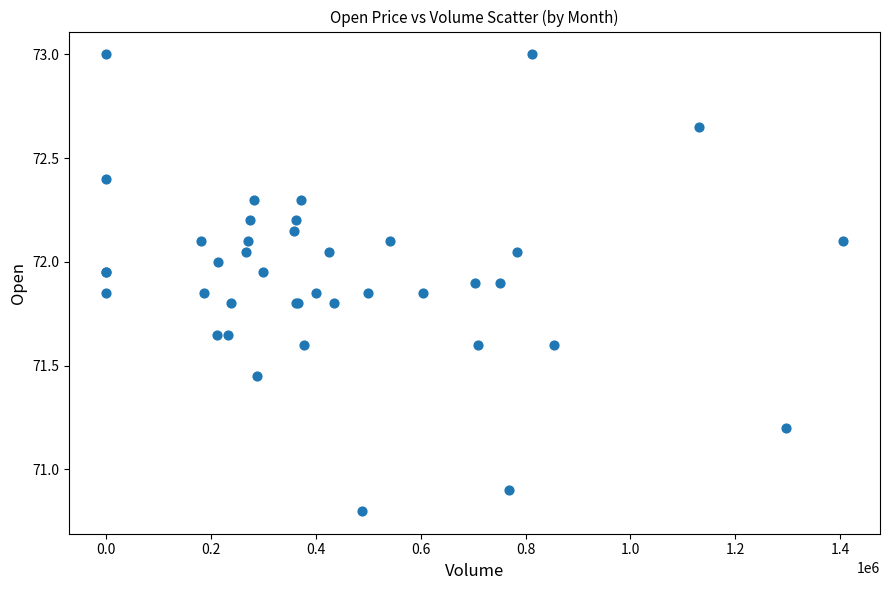

What Y value in the scatter plot is closest to 71?

70.9